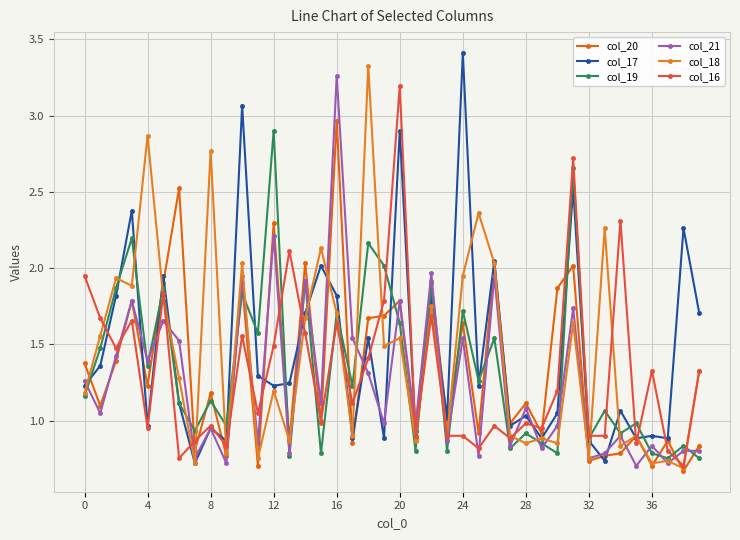

True or false: col_21 has more than 2 points higher than both neighbors.

True